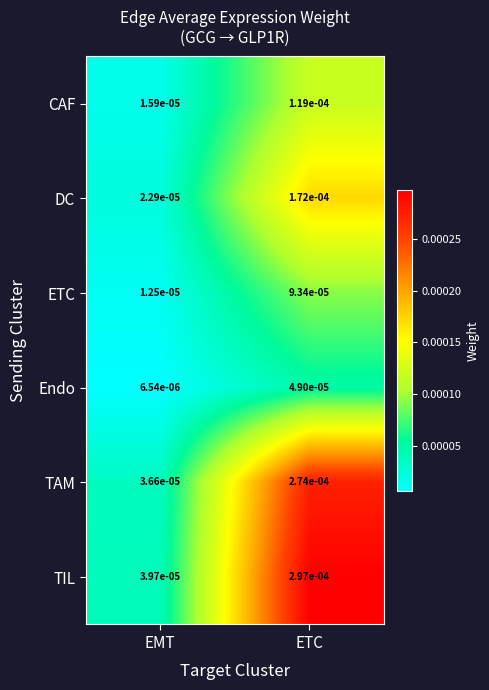

Count the number of categories in the chart.

2